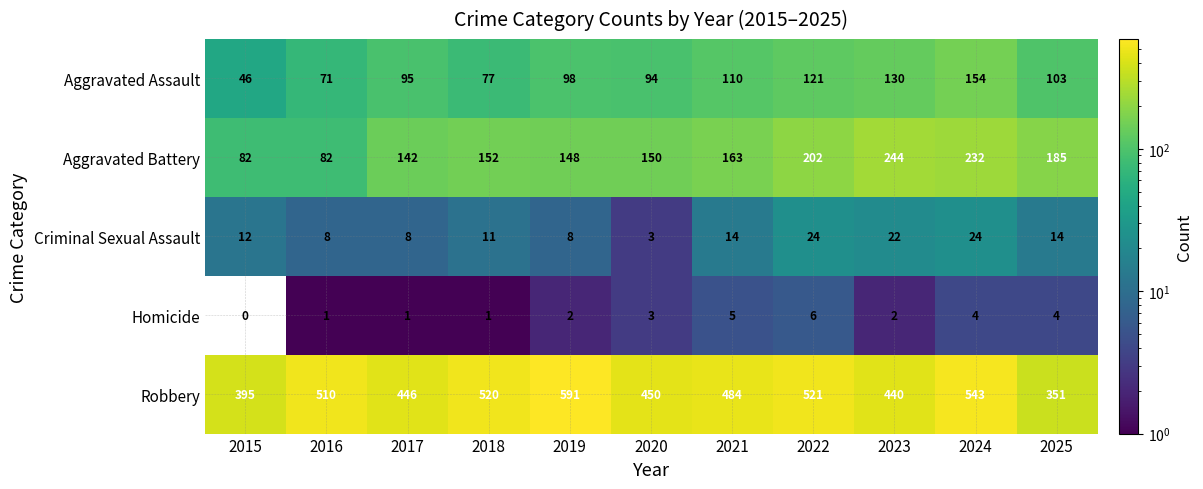

The value of Aggravated Assault at 2019 is 98. True or false?

True